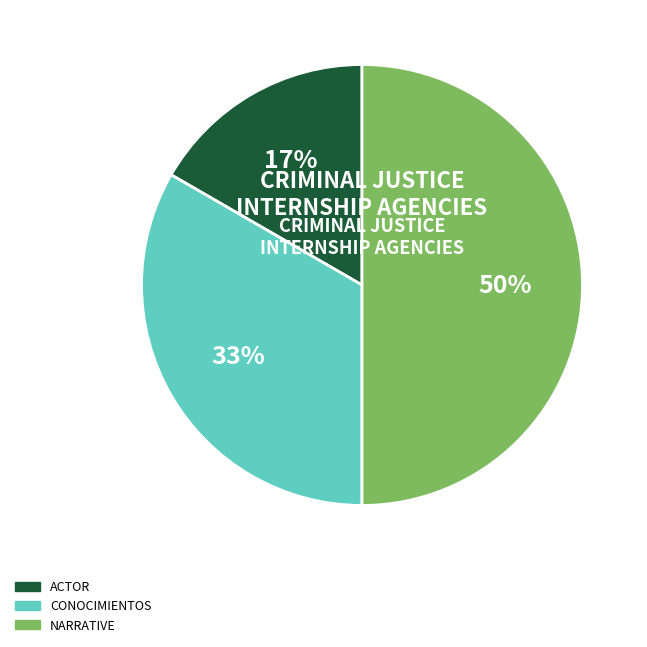

To the nearest percent, what is the difference between the largest and smallest slice percentages?

33%